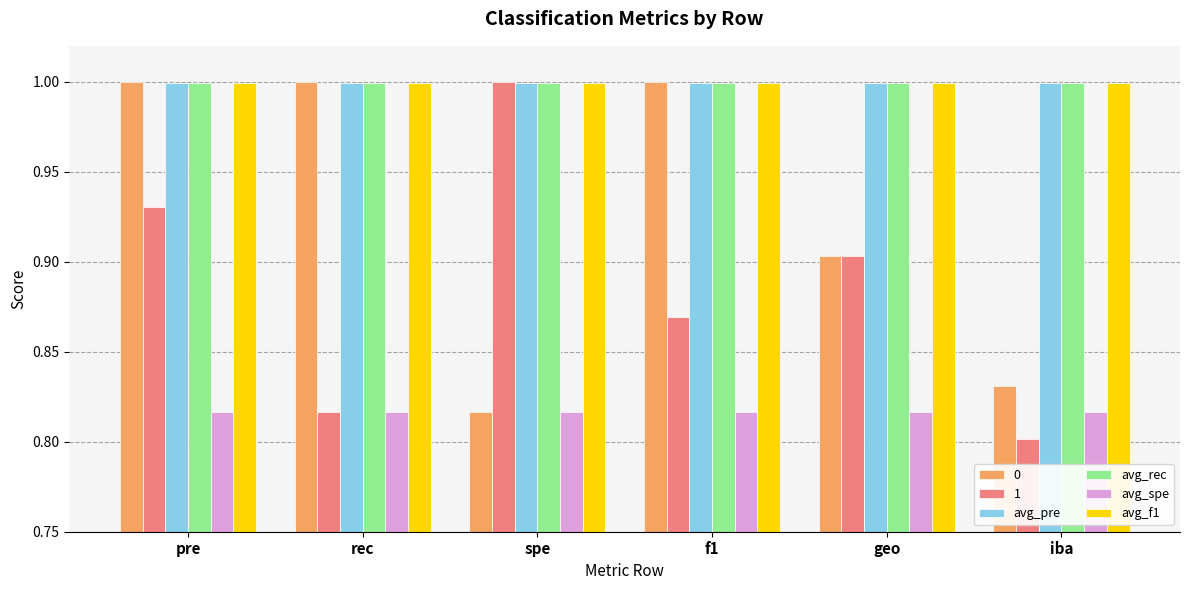

What is the sum of the 1 values at rec and iba?

1.6